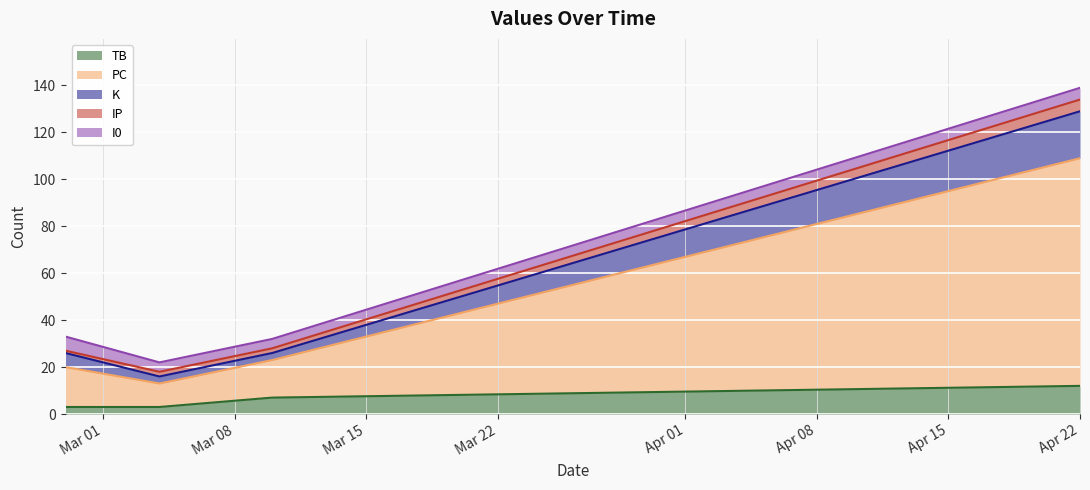

What is the maximum value for TB?

12